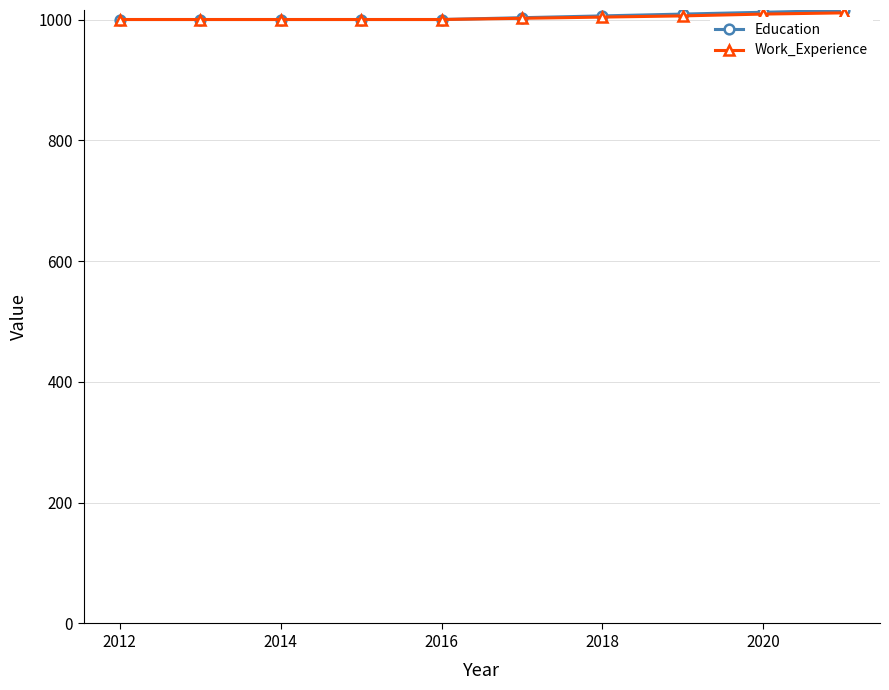

What is the minimum value shown in the chart?

1000